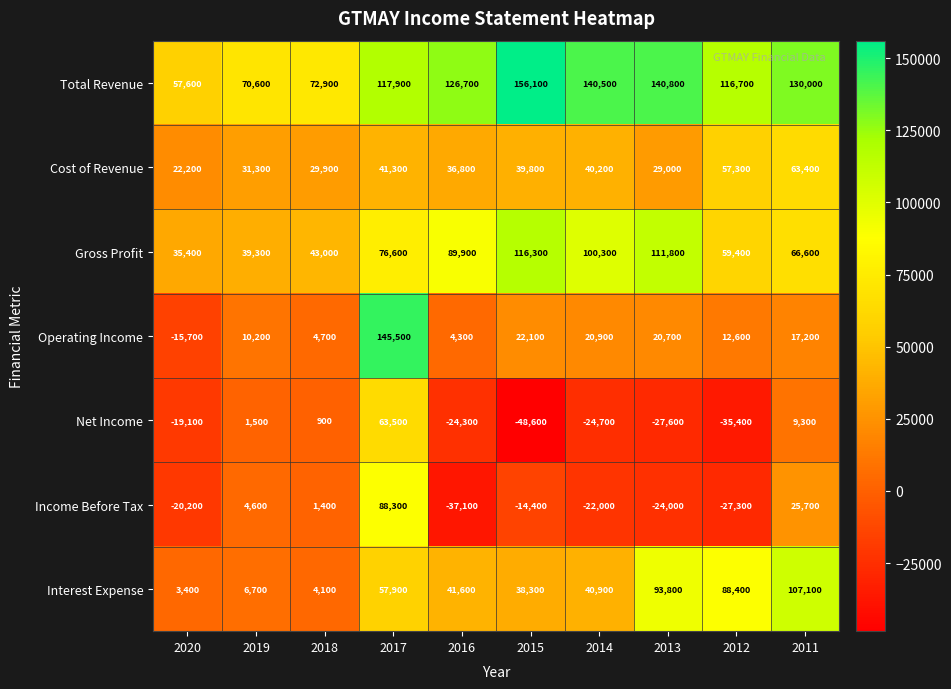

What is the smallest value displayed?

-48600